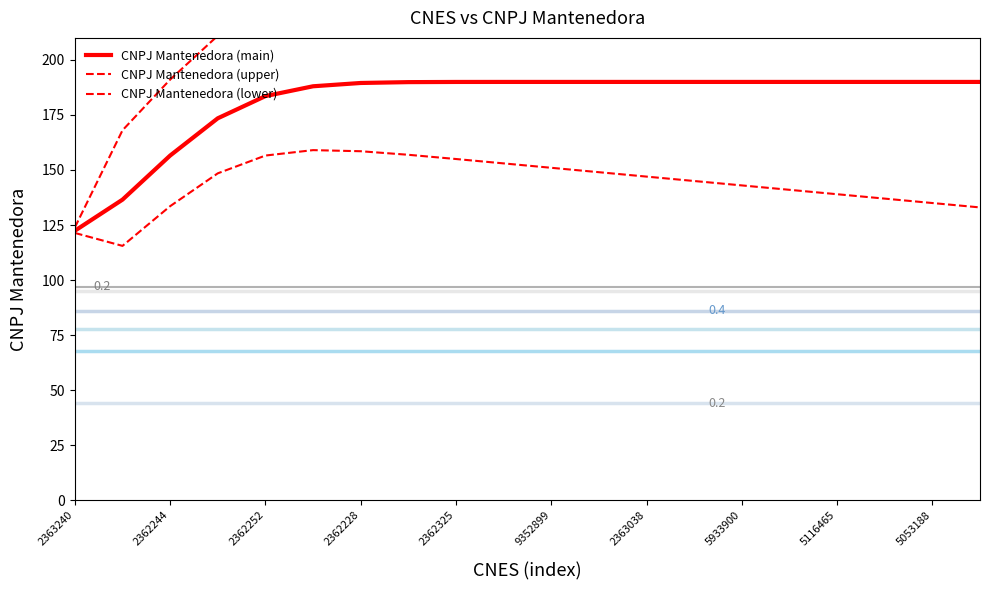

At which label does CNPJ Mantenedora (main) reach its minimum?

2363240